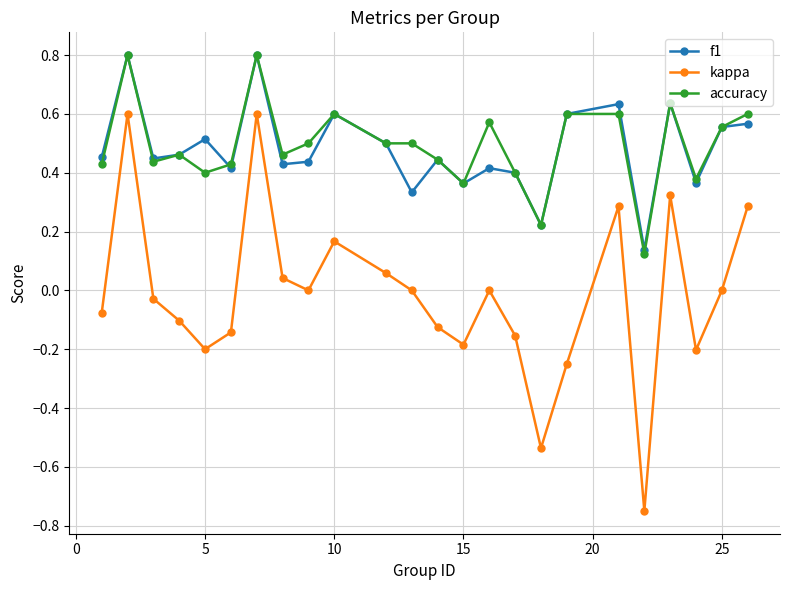

In kappa, how many points are higher than both neighbors (excluding endpoints)?

6